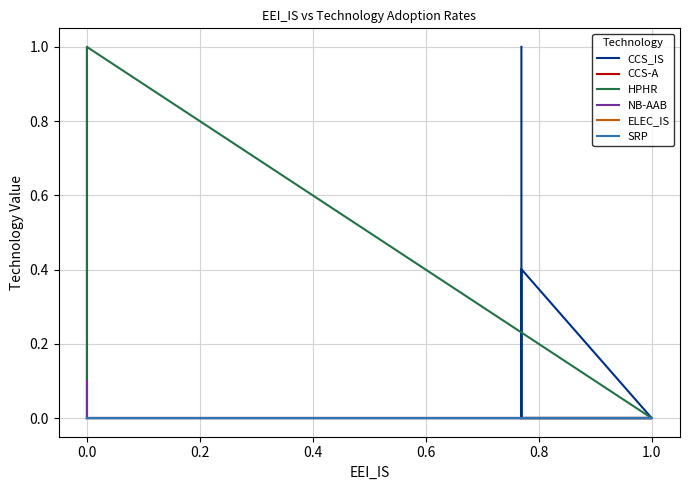

Is it true that NB-AAB equals 0.0 at 0.0?

True